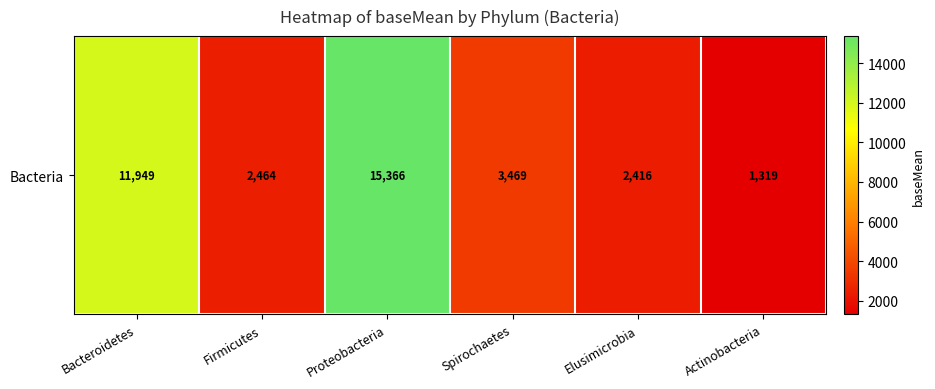

What is the ratio of the value at Proteobacteria to the value at Bacteroidetes?

1.3